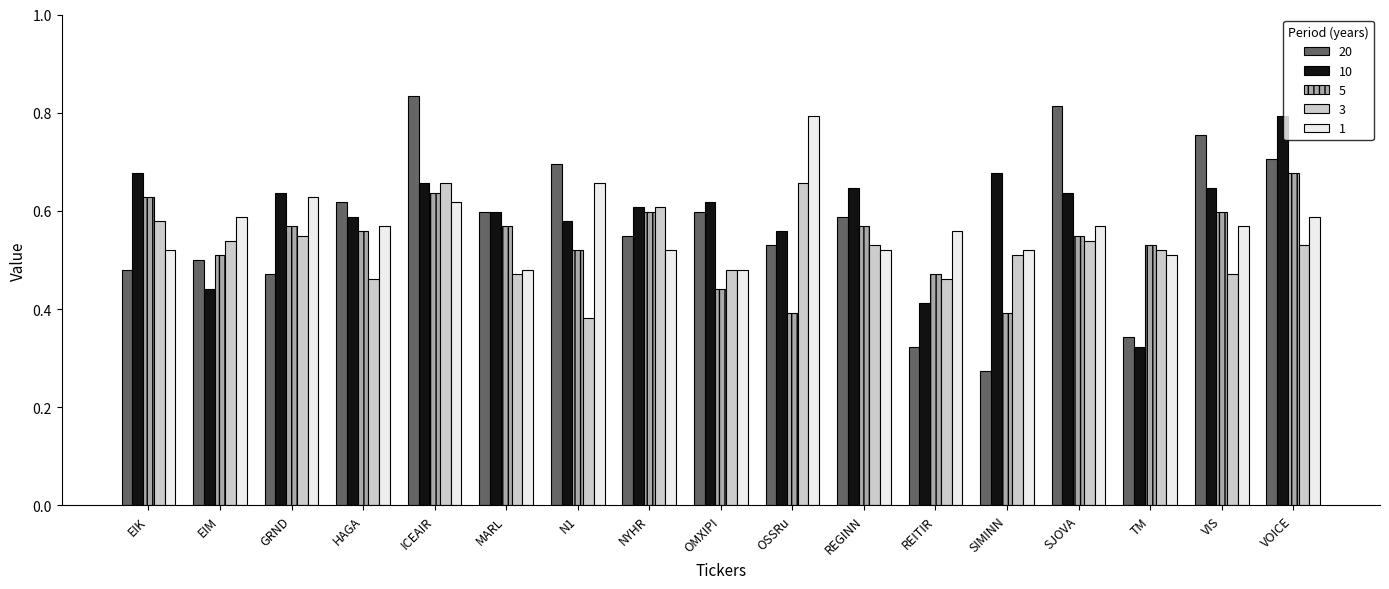

The value of 1 at REGINN is 0.5. True or false?

True